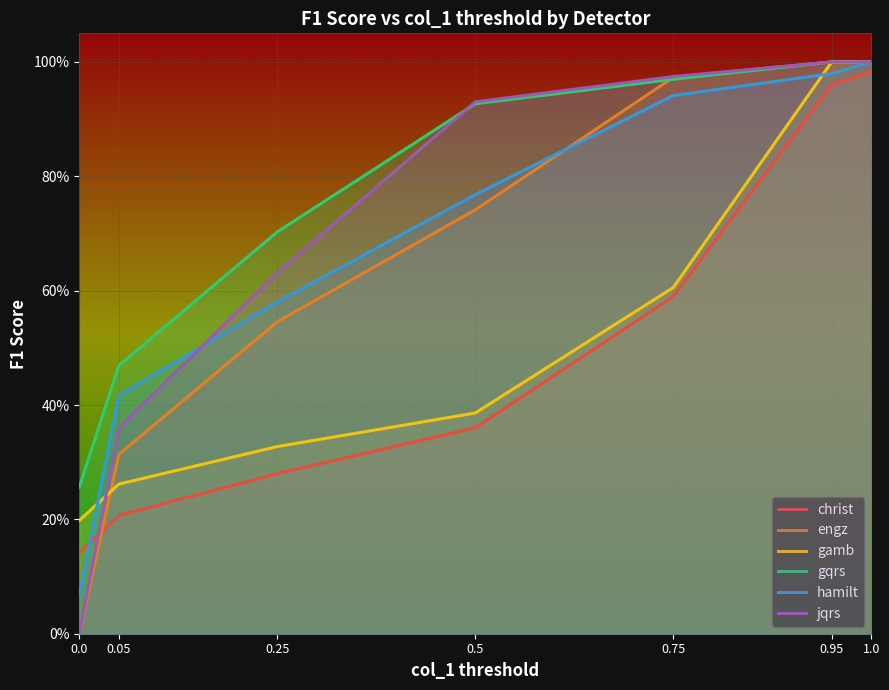

At which label does jqrs reach its peak?

0.95